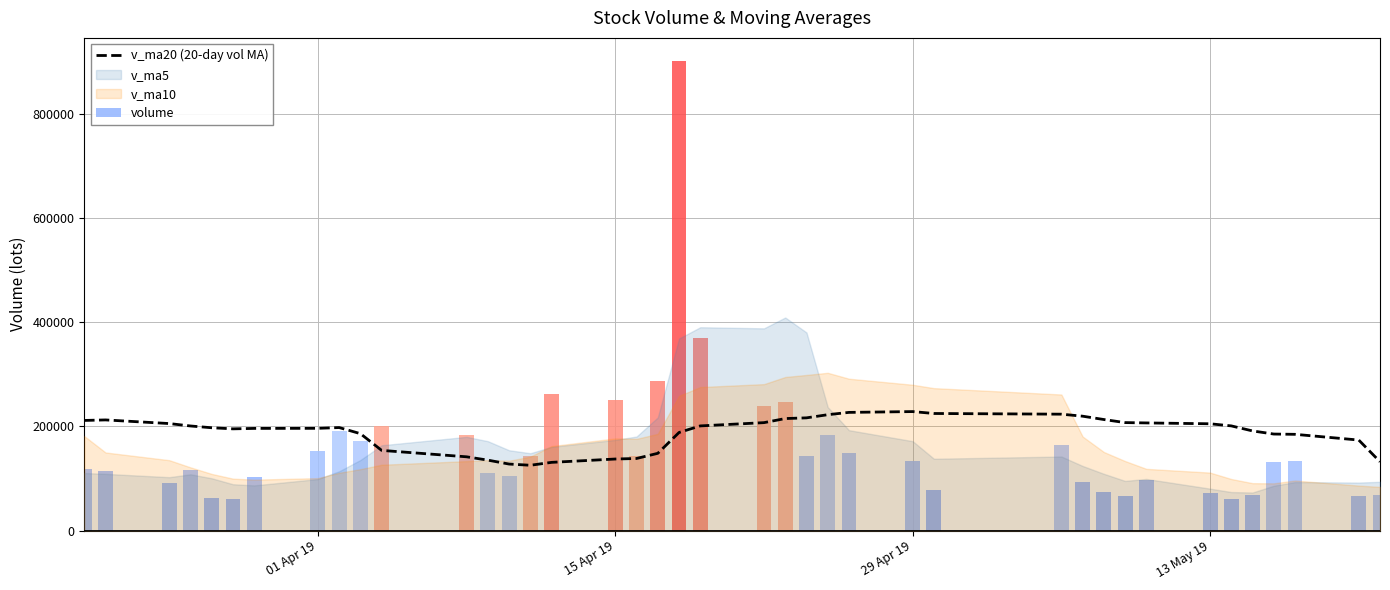

The value at 38 is 260575.9. True or false?

False